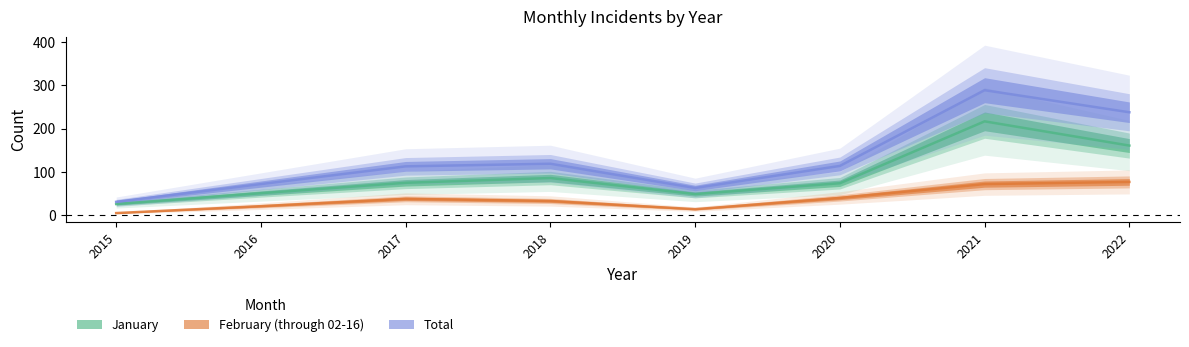

At 2017, list the series in order from largest to smallest.

Total, January, February (through 02-16)